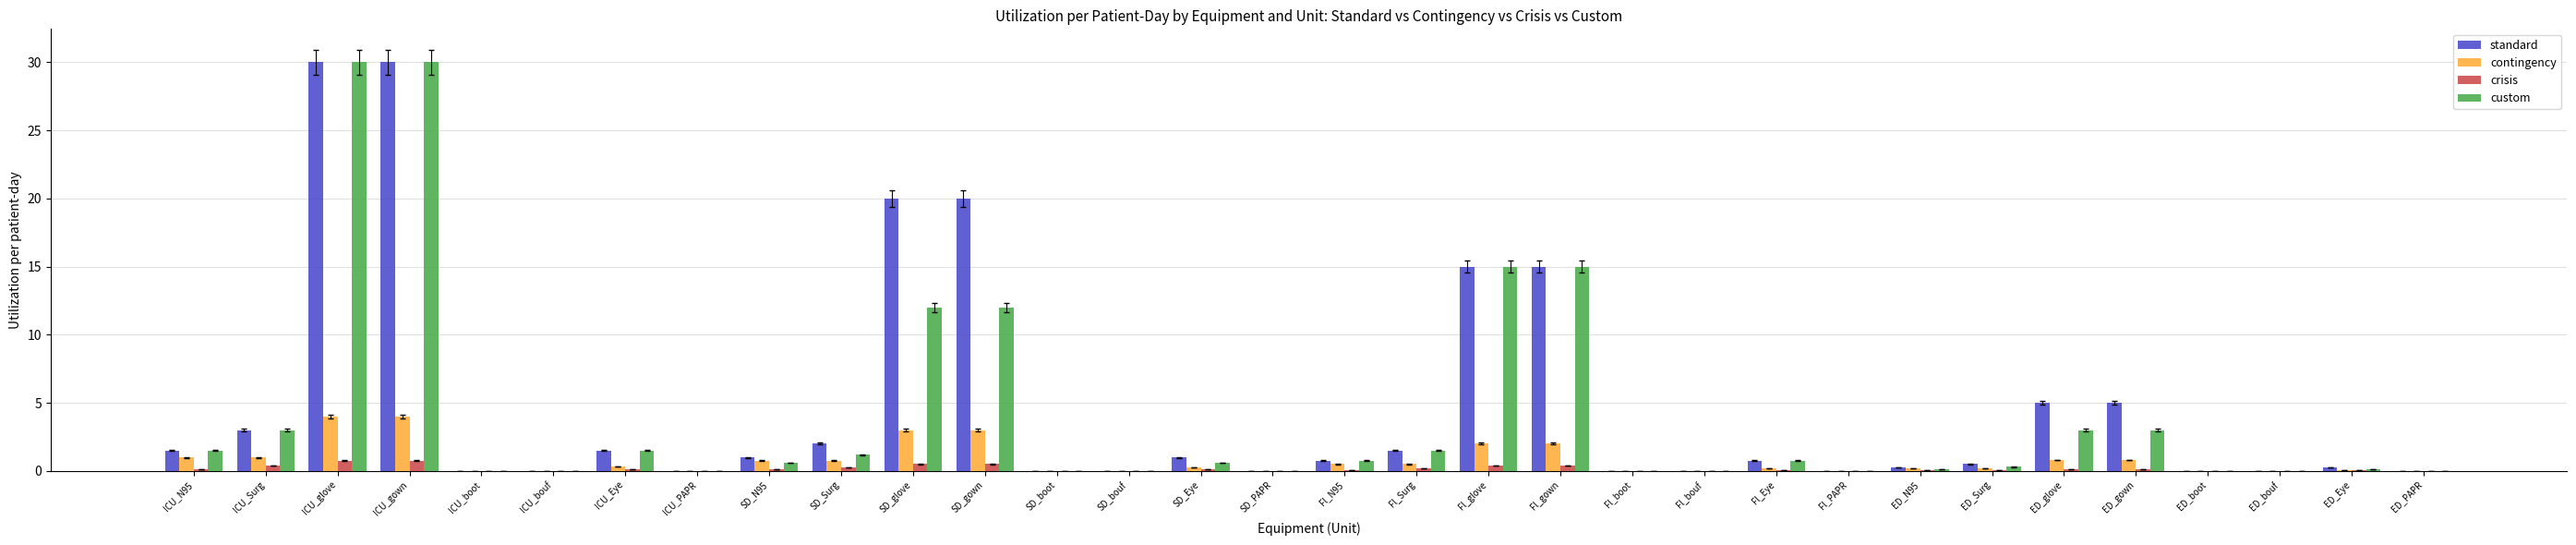

How many groups of bars are there?

32